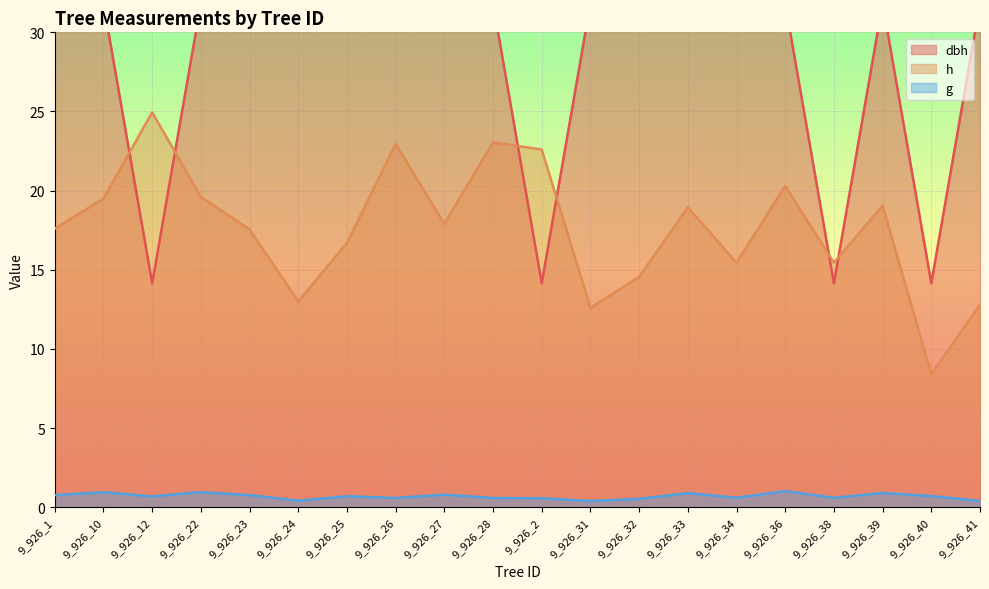

What is the label of the 8th point from the right?

9_926_32